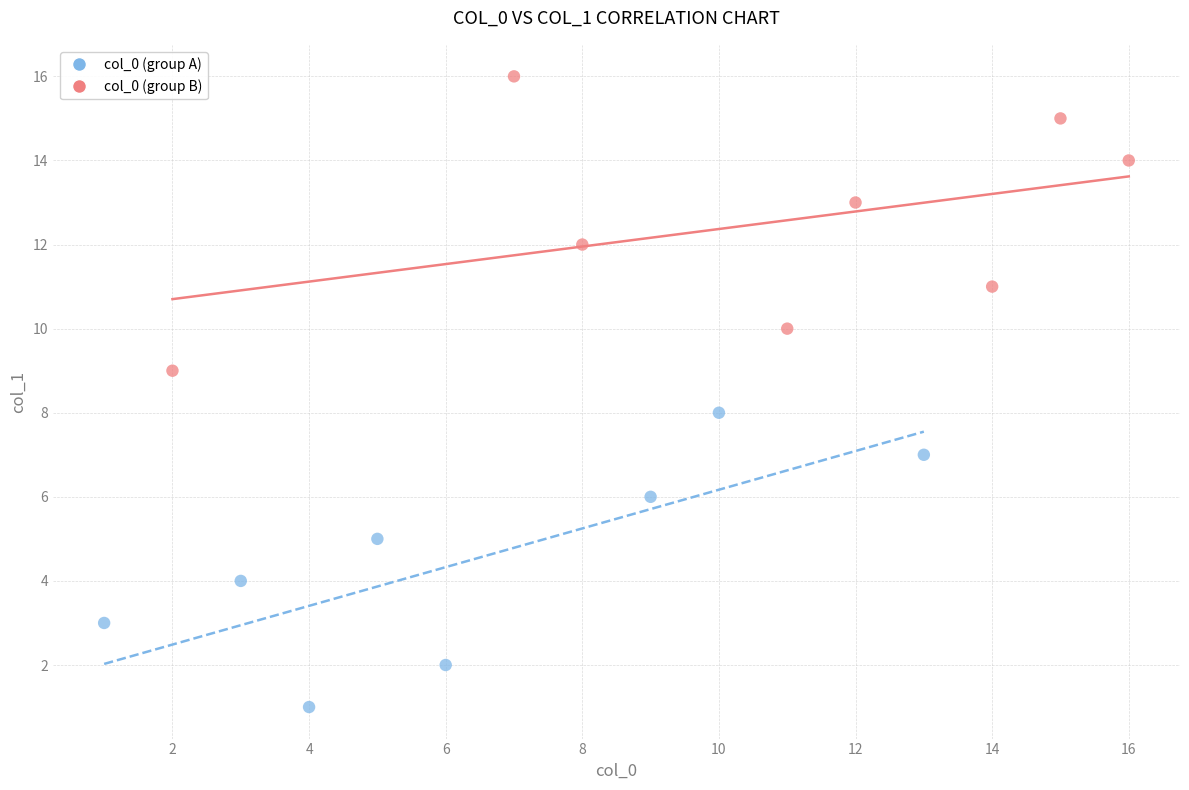

Which series contains the lowest Y value?

col_0 (group A)